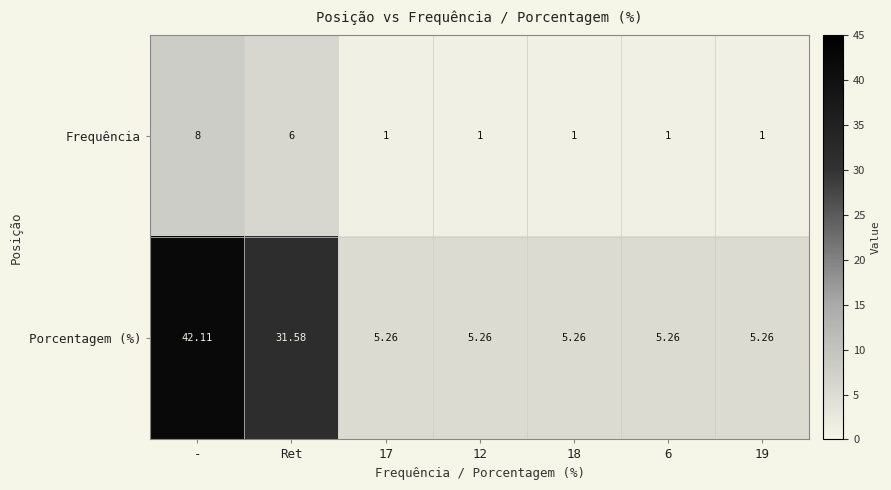

List the series in order of their peak value, highest first.

Porcentagem (%), Frequência